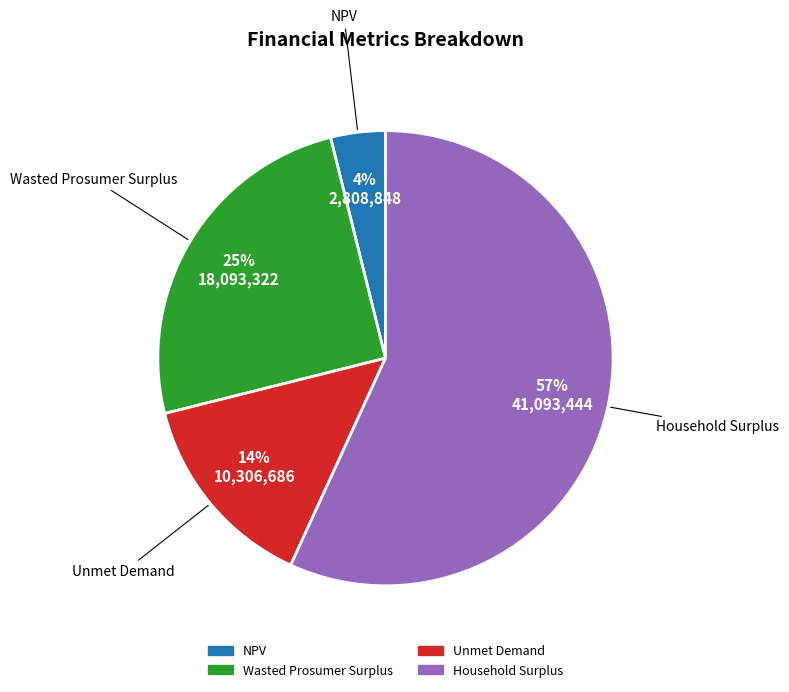

Approximately how many times larger is the value at Wasted Prosumer Surplus compared to Household Surplus?

0.4